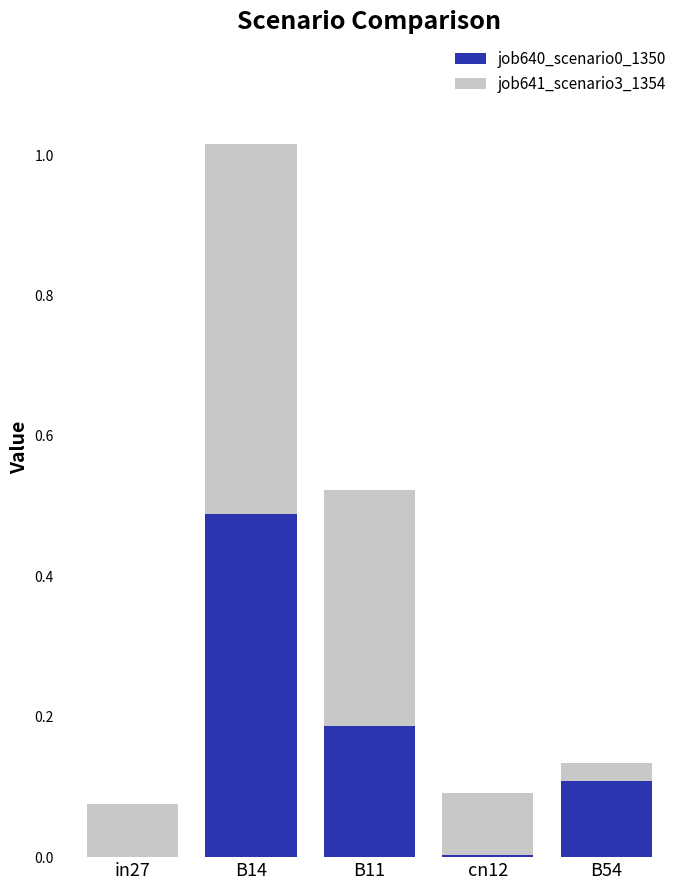

Are the bars horizontal?

No